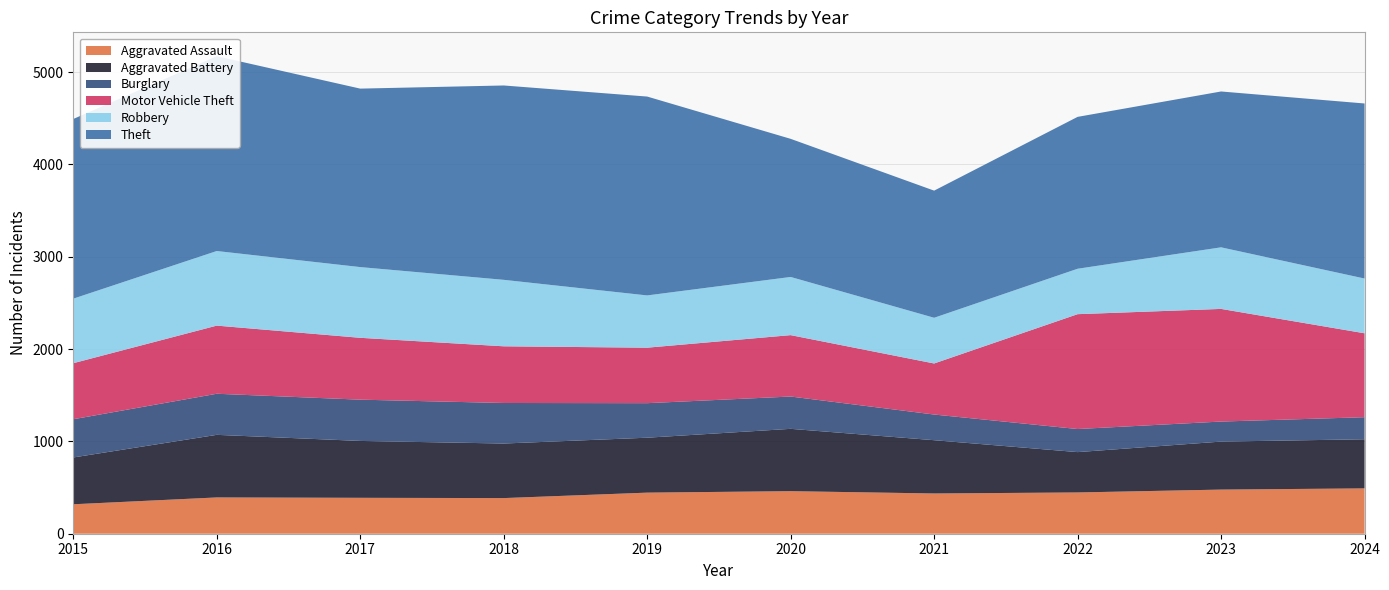

Reading left to right, transcribe all the data shown in this chart.

Aggravated Assault: 2015=319	2016=393	2017=389	2018=386	2019=445	2020=461	2021=436	2022=447	2023=478	2024=491
Aggravated Battery: 2015=507	2016=678	2017=616	2018=591	2019=595	2020=675	2021=577	2022=437	2023=520	2024=532
Burglary: 2015=414	2016=445	2017=447	2018=439	2019=374	2020=350	2021=278	2022=250	2023=217	2024=239
Motor Vehicle Theft: 2015=607	2016=738	2017=670	2018=614	2019=601	2020=665	2021=553	2022=1244	2023=1220	2024=909
Robbery: 2015=699	2016=808	2017=766	2018=720	2019=566	2020=630	2021=495	2022=492	2023=667	2024=593
Theft: 2015=1946	2016=2110	2017=1933	2018=2105	2019=2154	2020=1496	2021=1377	2022=1645	2023=1688	2024=1896